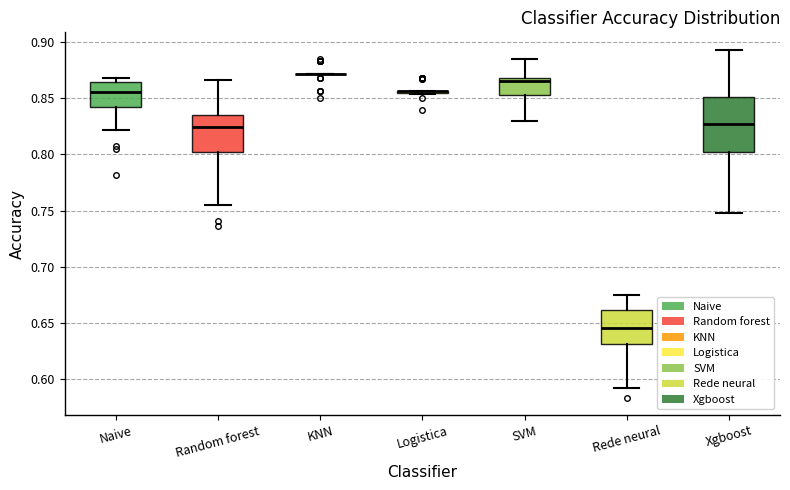

Reading left to right, read every box against the y-axis: the position of its median line, the range the box covers, and the ends of its whiskers. The values are not printed on the chart, so give them approximately, as read against the axis.

Naive: median 0.855, box 0.840 to 0.865, whiskers 0.820 to 0.870
Random forest: median 0.825, box 0.800 to 0.835, whiskers 0.755 to 0.865
KNN: box collapsed to a line at 0.870, whiskers 0.870 to 0.870
Logistica: box collapsed to a line at 0.855, whiskers 0.855 to 0.855
SVM: median 0.865, box 0.855 to 0.870, whiskers 0.830 to 0.885
Rede neural: median 0.645, box 0.630 to 0.660, whiskers 0.590 to 0.675
Xgboost: median 0.825, box 0.800 to 0.850, whiskers 0.750 to 0.895